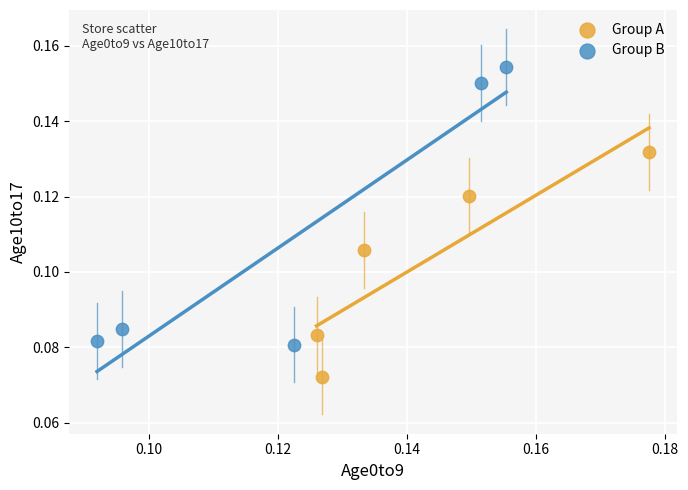

Which series reaches the minimum Y coordinate?

Group A